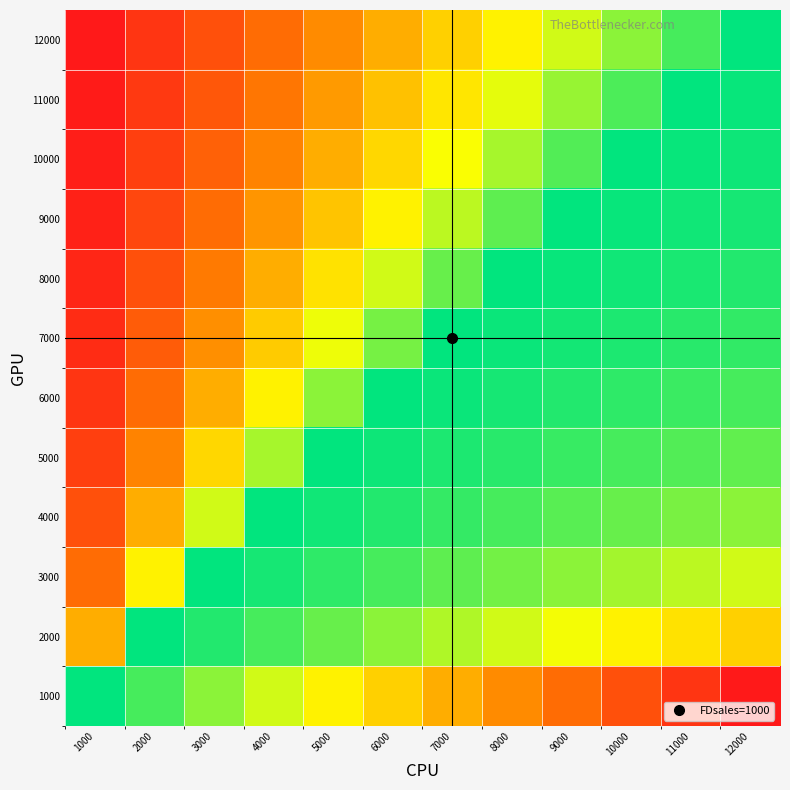

What is the total value across all series at 3000?

9.3